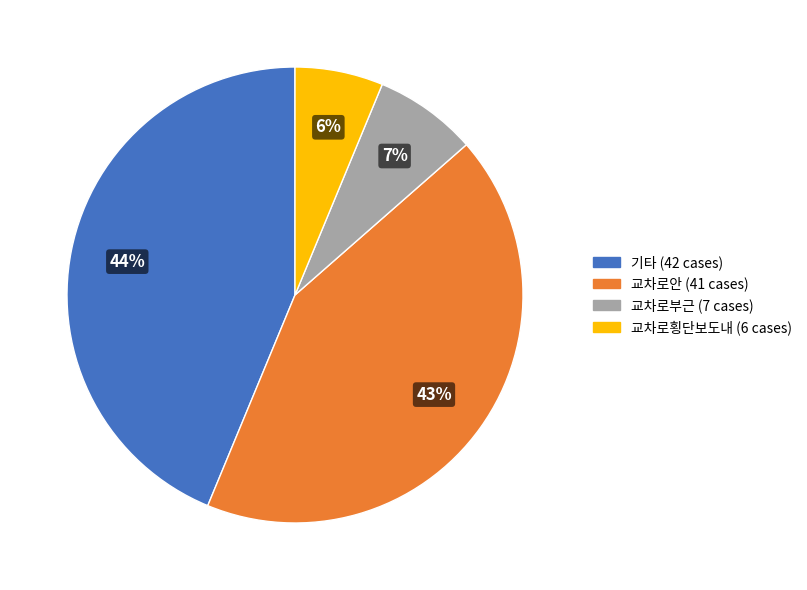

Do 교차로부근 and 기타 together represent more than half of the pie?

Yes